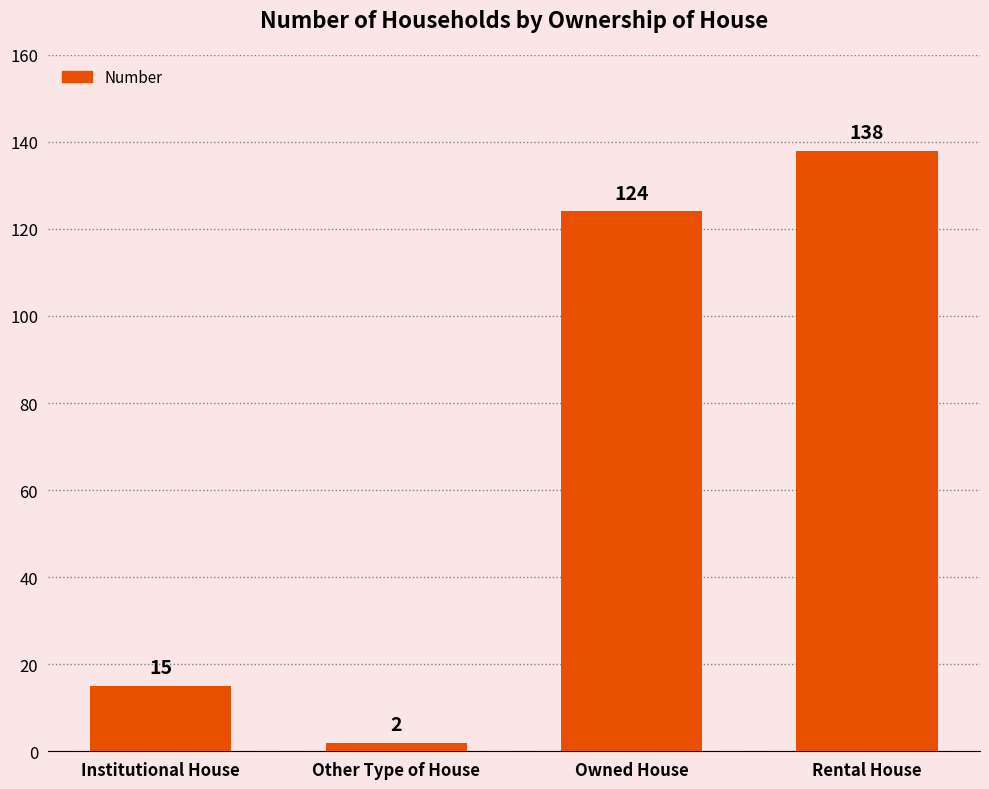

Rank the categories by value from lowest to highest.

Other Type of House, Institutional House, Owned House, Rental House